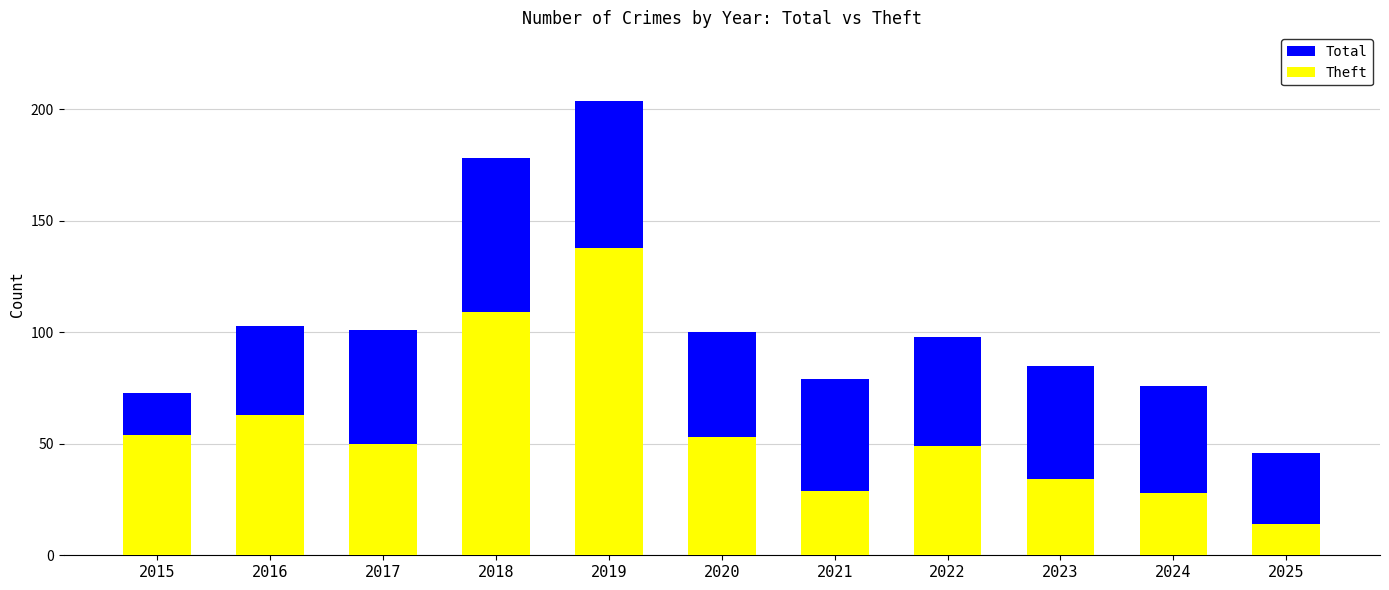

Rank the series at 2017 from lowest to highest value.

Theft, Total